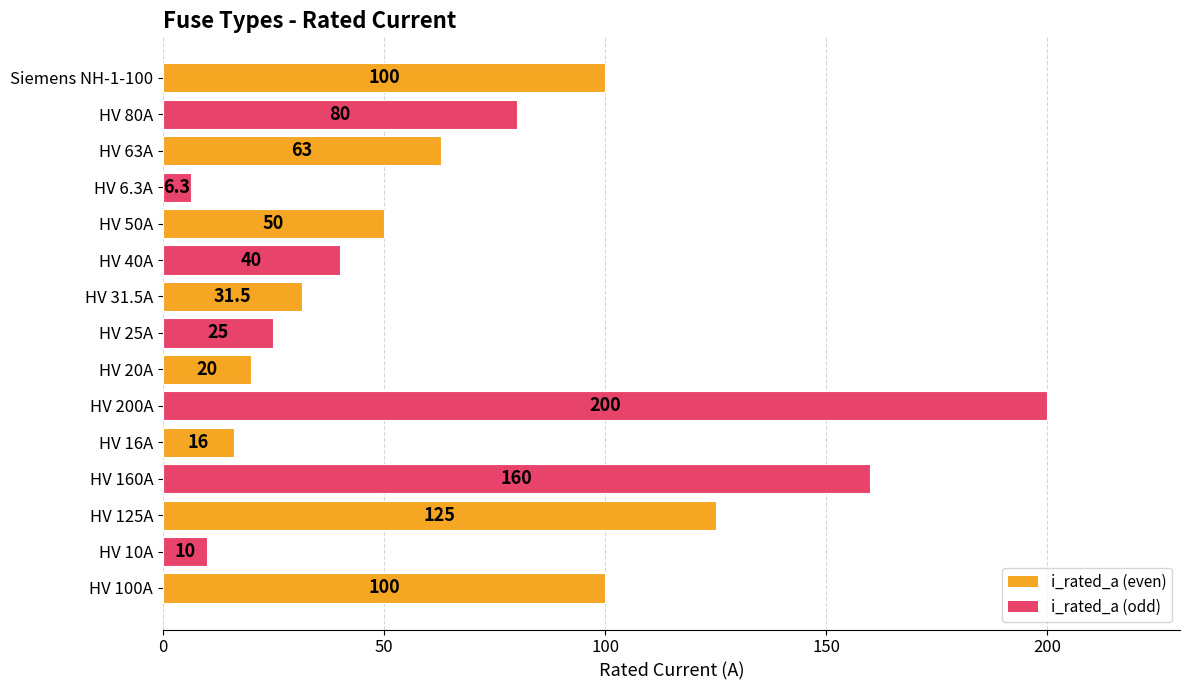

Which has a higher value, HV 50A or HV 40A?

HV 50A